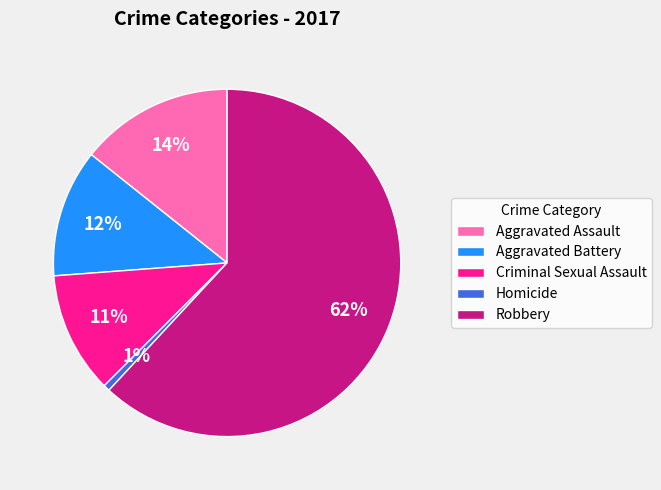

Is Criminal Sexual Assault the majority of the pie?

No